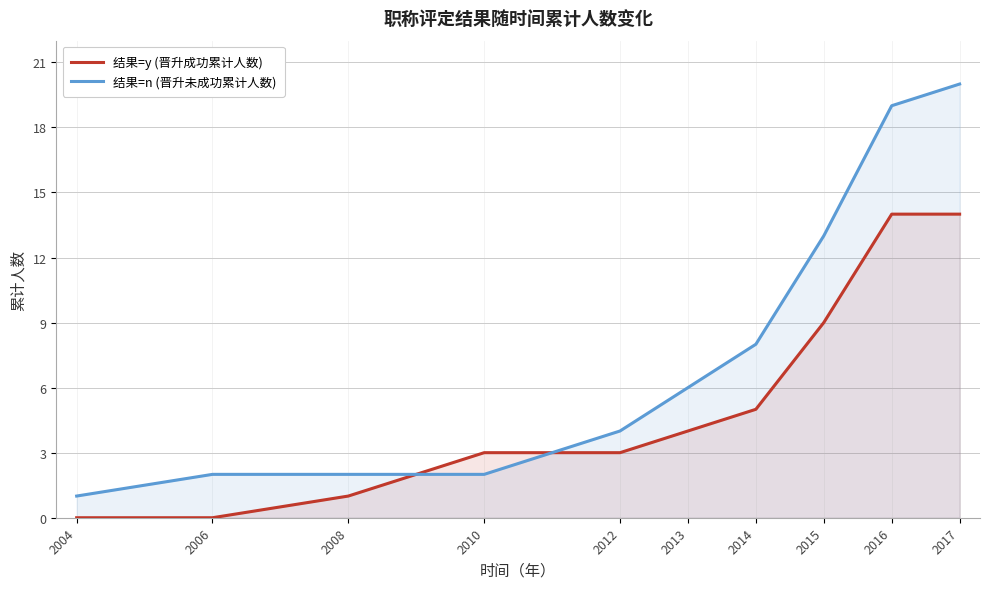

Which series has the largest range (max minus min)?

结果=n (晋升未成功累计人数)